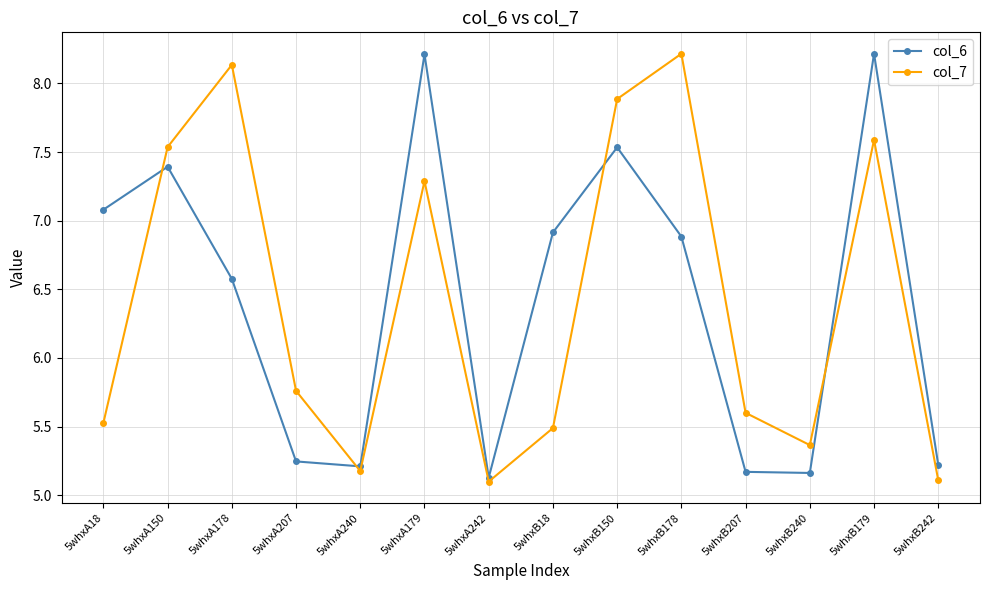

Is the value of col_7 at 5whxB179 greater than the value of col_6 at 5whxB179?

No